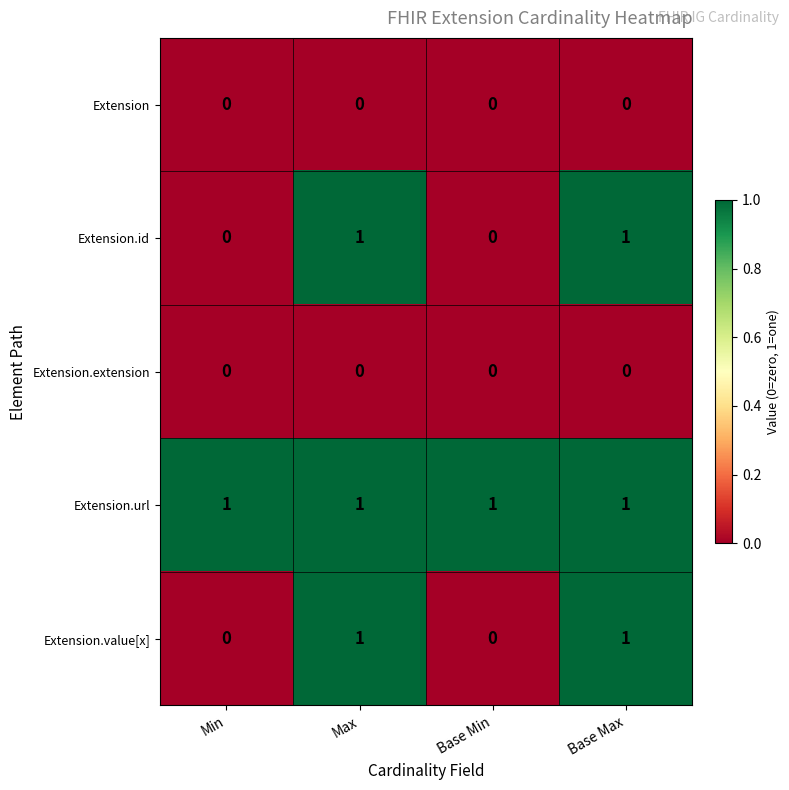

How many distinct data groups are displayed?

5